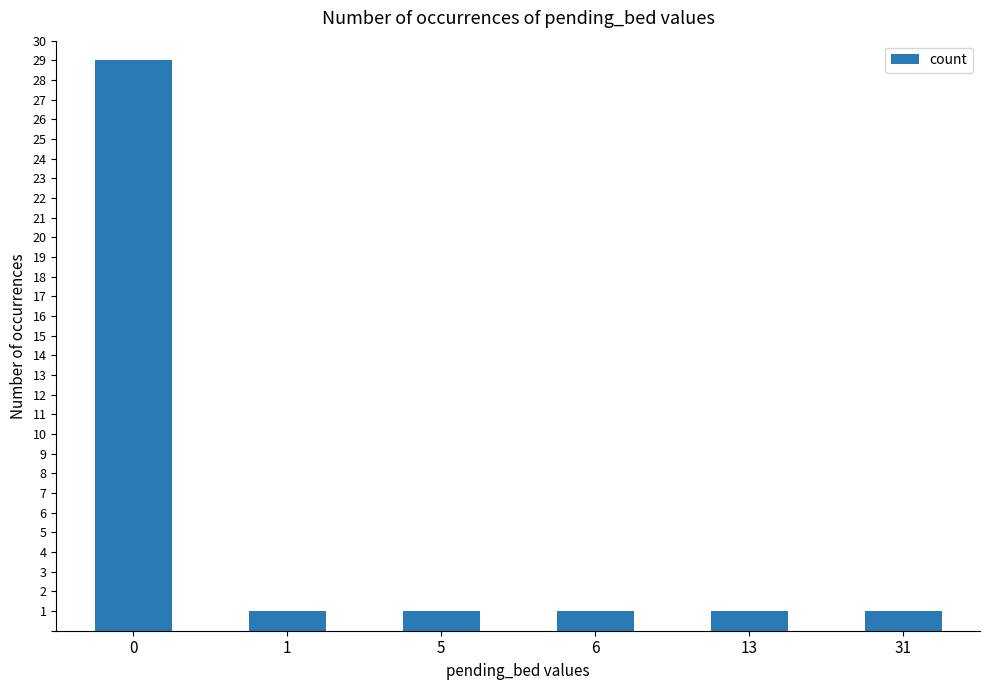

True or false: the data shows 1 at 1.

True